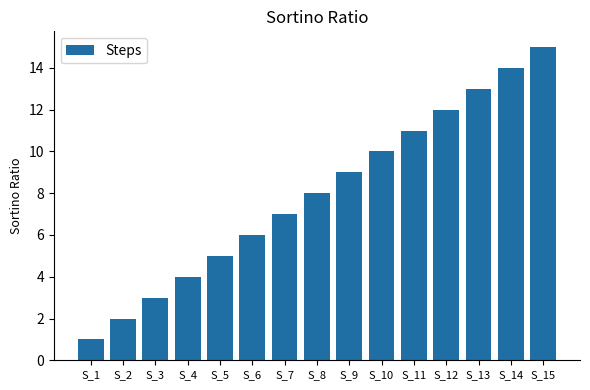

Reading left to right, what are all the values shown in this chart?

S_1=1	S_2=2	S_3=3	S_4=4	S_5=5	S_6=6	S_7=7	S_8=8	S_9=9	S_10=10	S_11=11	S_12=12	S_13=13	S_14=14	S_15=15